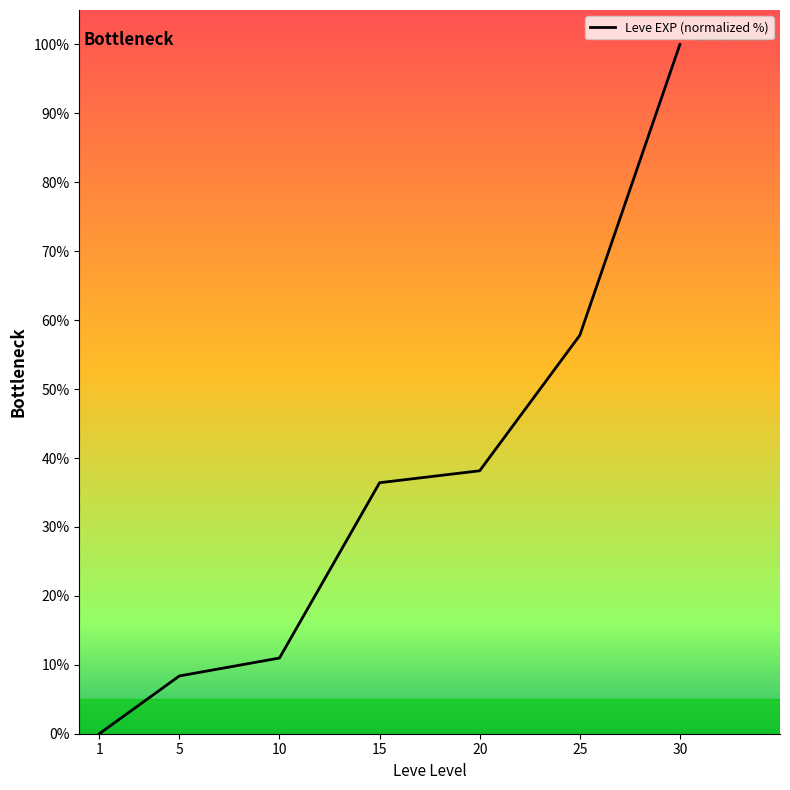

Read the value at 5.

8.4